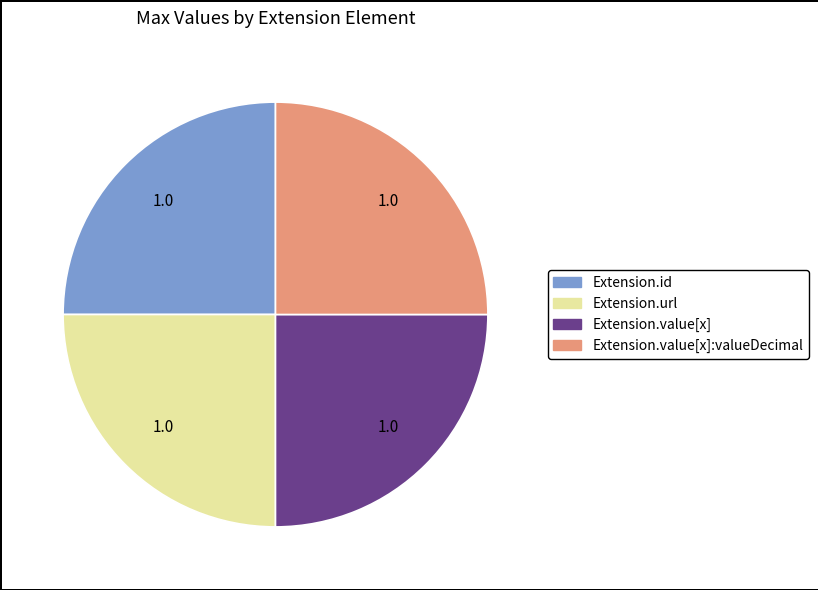

Does any single category account for the majority?

No